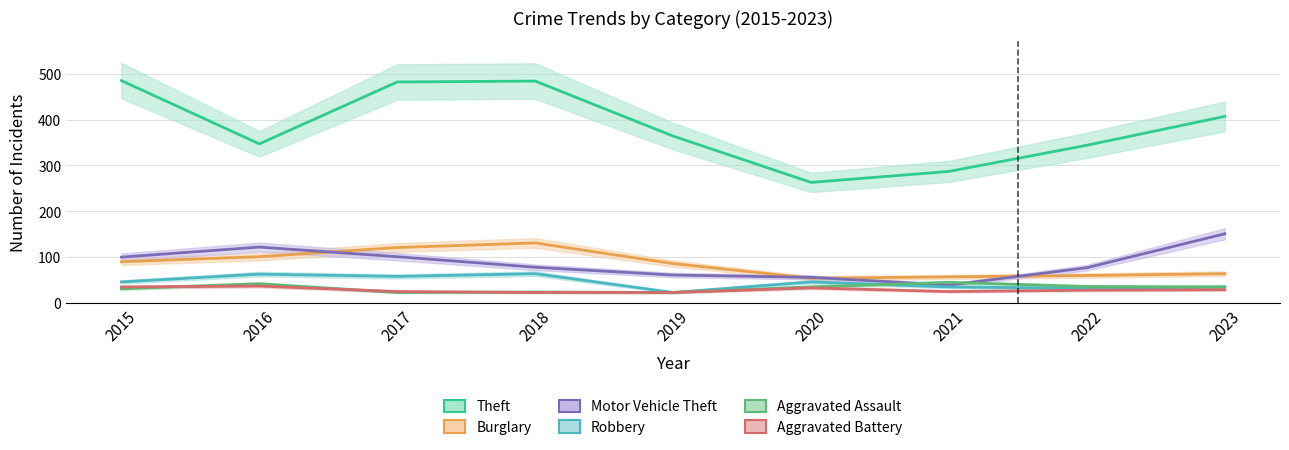

Where is the first local maximum for Aggravated Assault?

2016